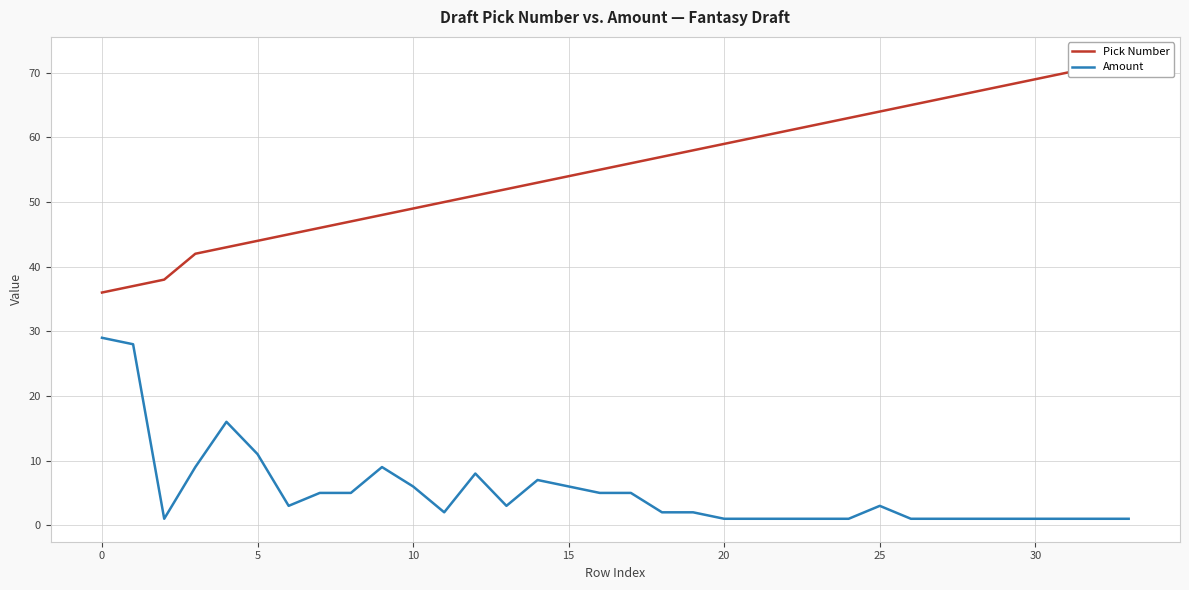

What is the label of the 13th point from the left?

12